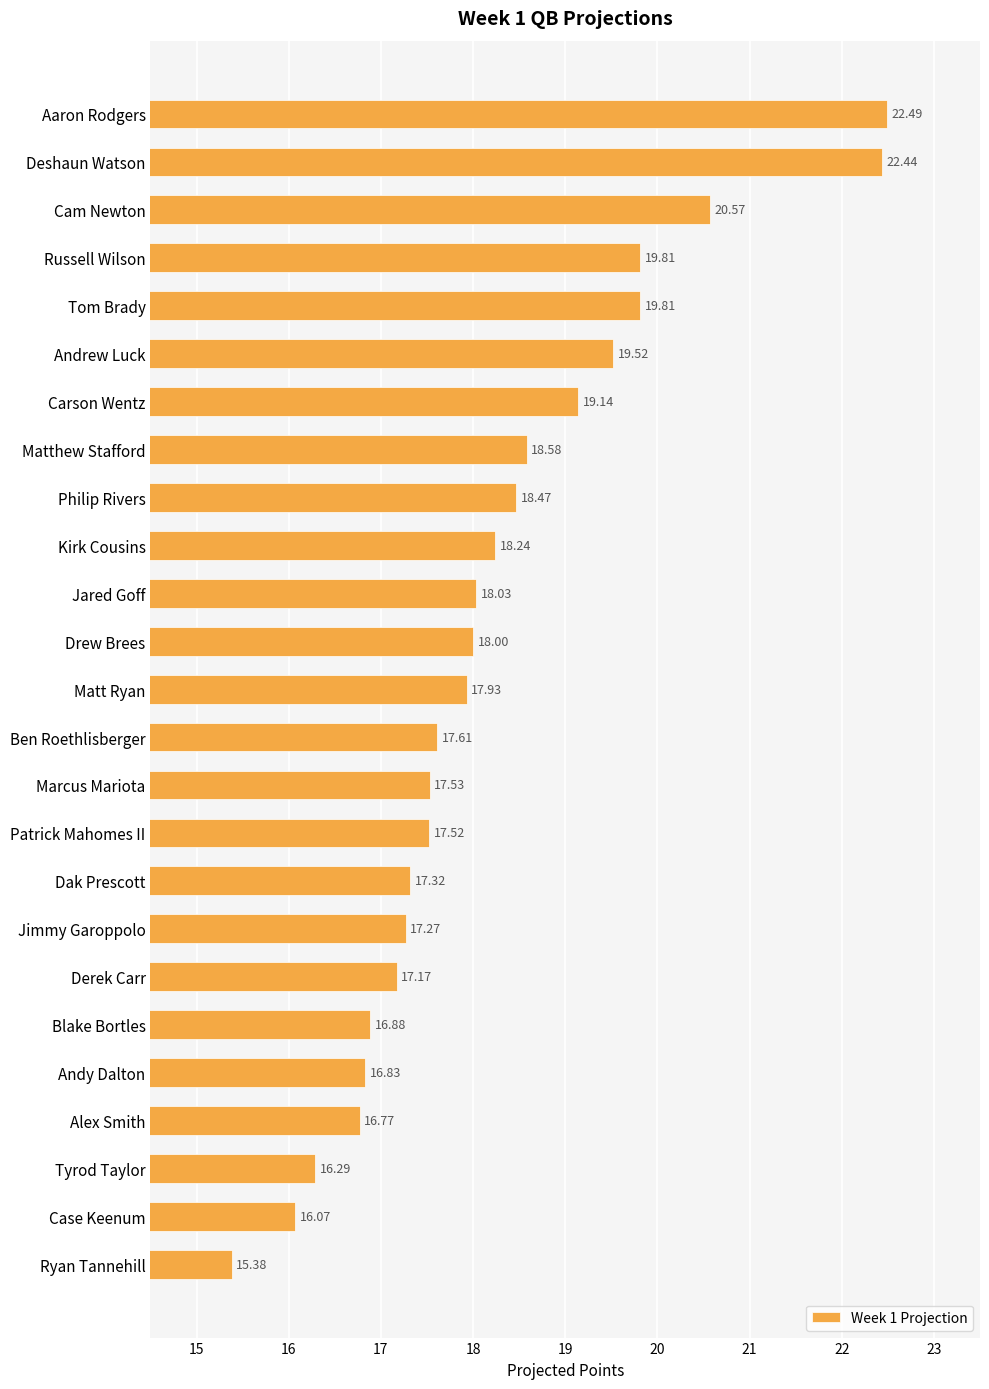

Does the chart contain any negative values?

No